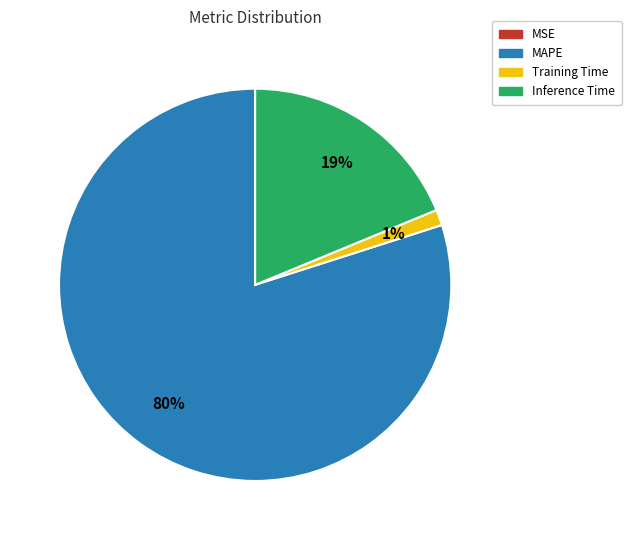

Which category accounts for the majority?

MAPE